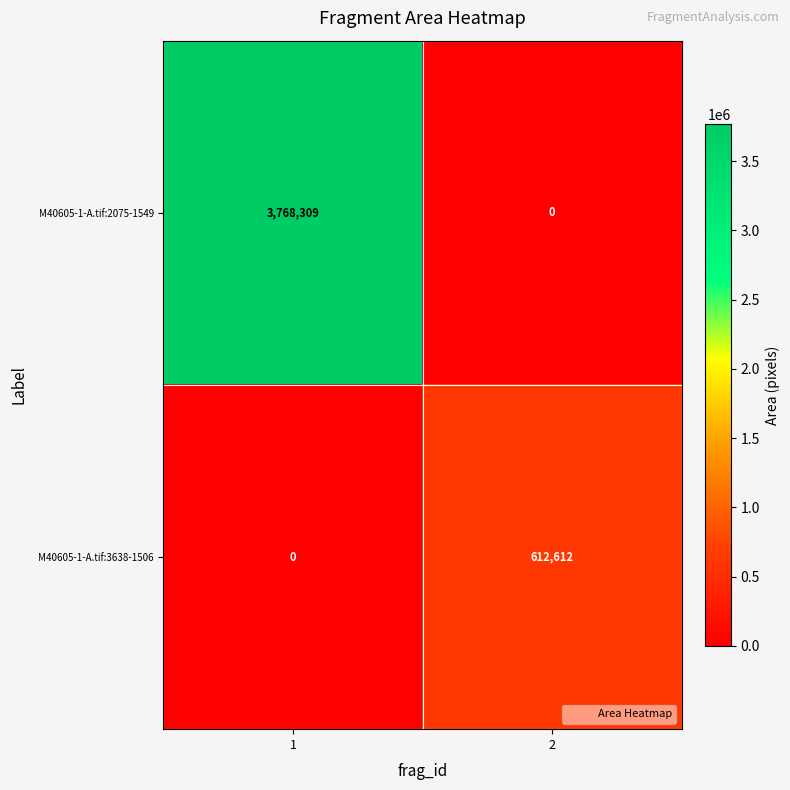

Reading left to right, extract all data points from this chart.

M40605-1-A.tif:2075-1549: 1=3768309	2=0
M40605-1-A.tif:3638-1506: 1=0	2=612612